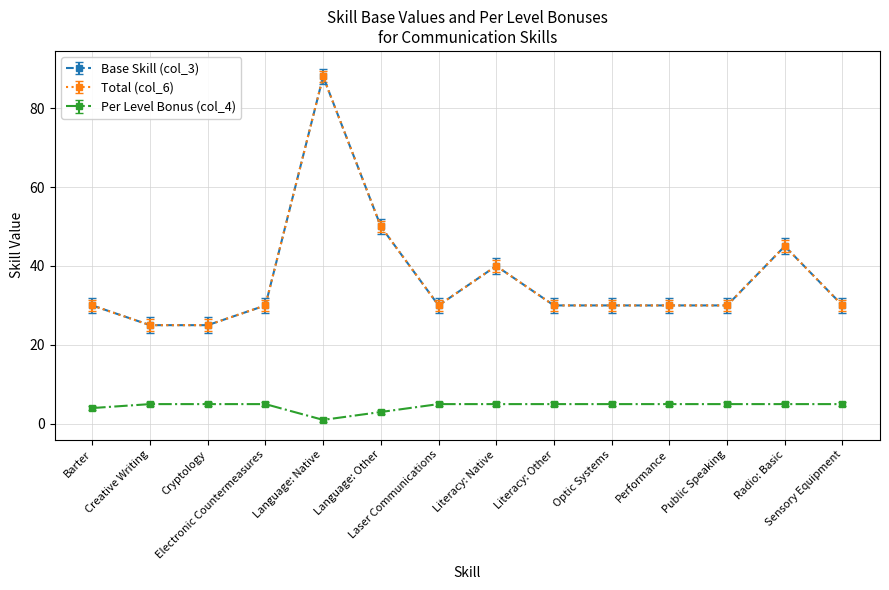

True or false: Total (col_6) and Base Skill (col_3) cross at least once.

False